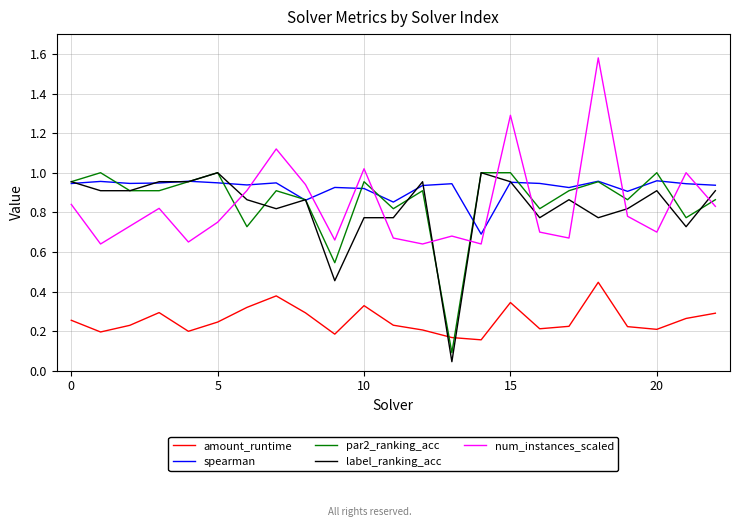

How many distinct data groups are displayed?

5